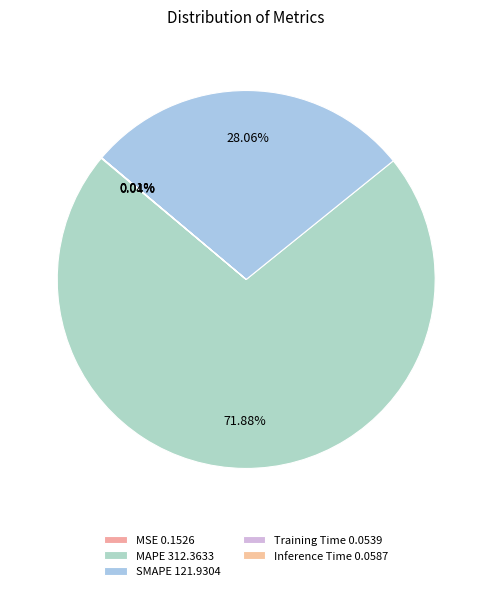

Count the number of slices in the pie.

5